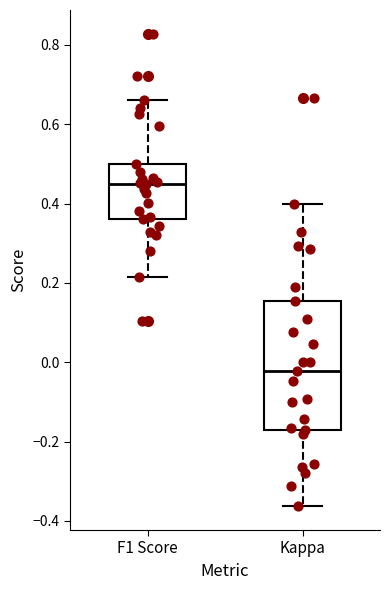

Where does the lower whisker of the box for Kappa end on the y-axis? The values are not printed on the chart, so give them approximately, as read against the axis.

-0.36